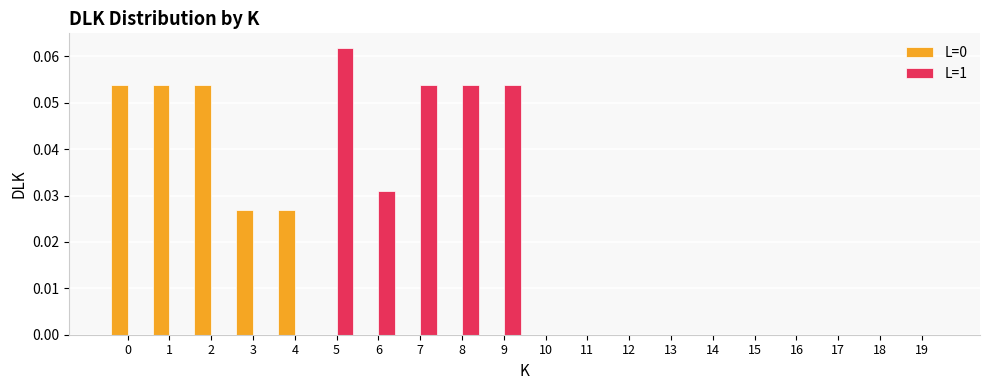

Between 6 and 7, which series saw the biggest shift?

L=1